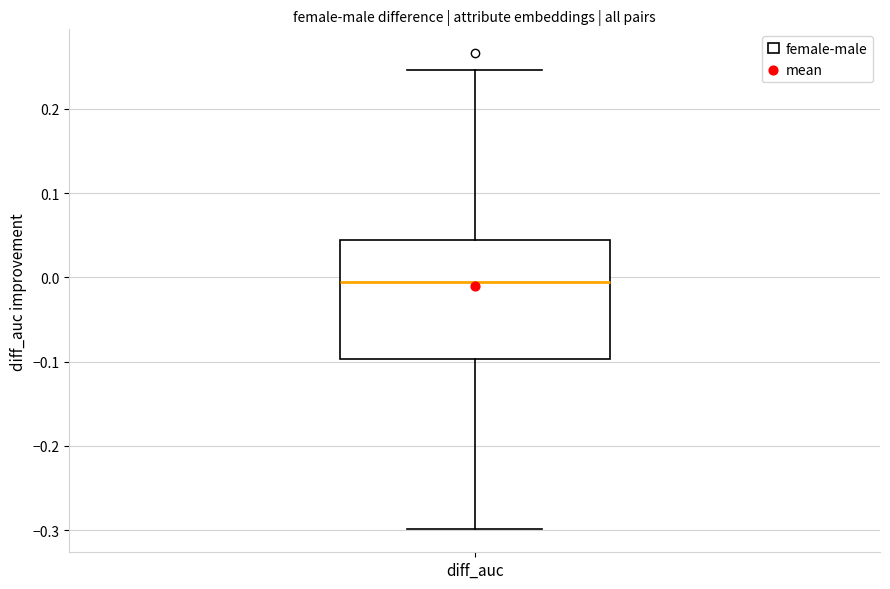

Transcribe this box plot: give where the median line is, the range the box spans, and where the two whiskers end, as read against the y-axis. The values are not printed on the chart, so give them approximately, as read against the axis.

median -0.01, box -0.10 to 0.04, whiskers -0.30 to 0.25